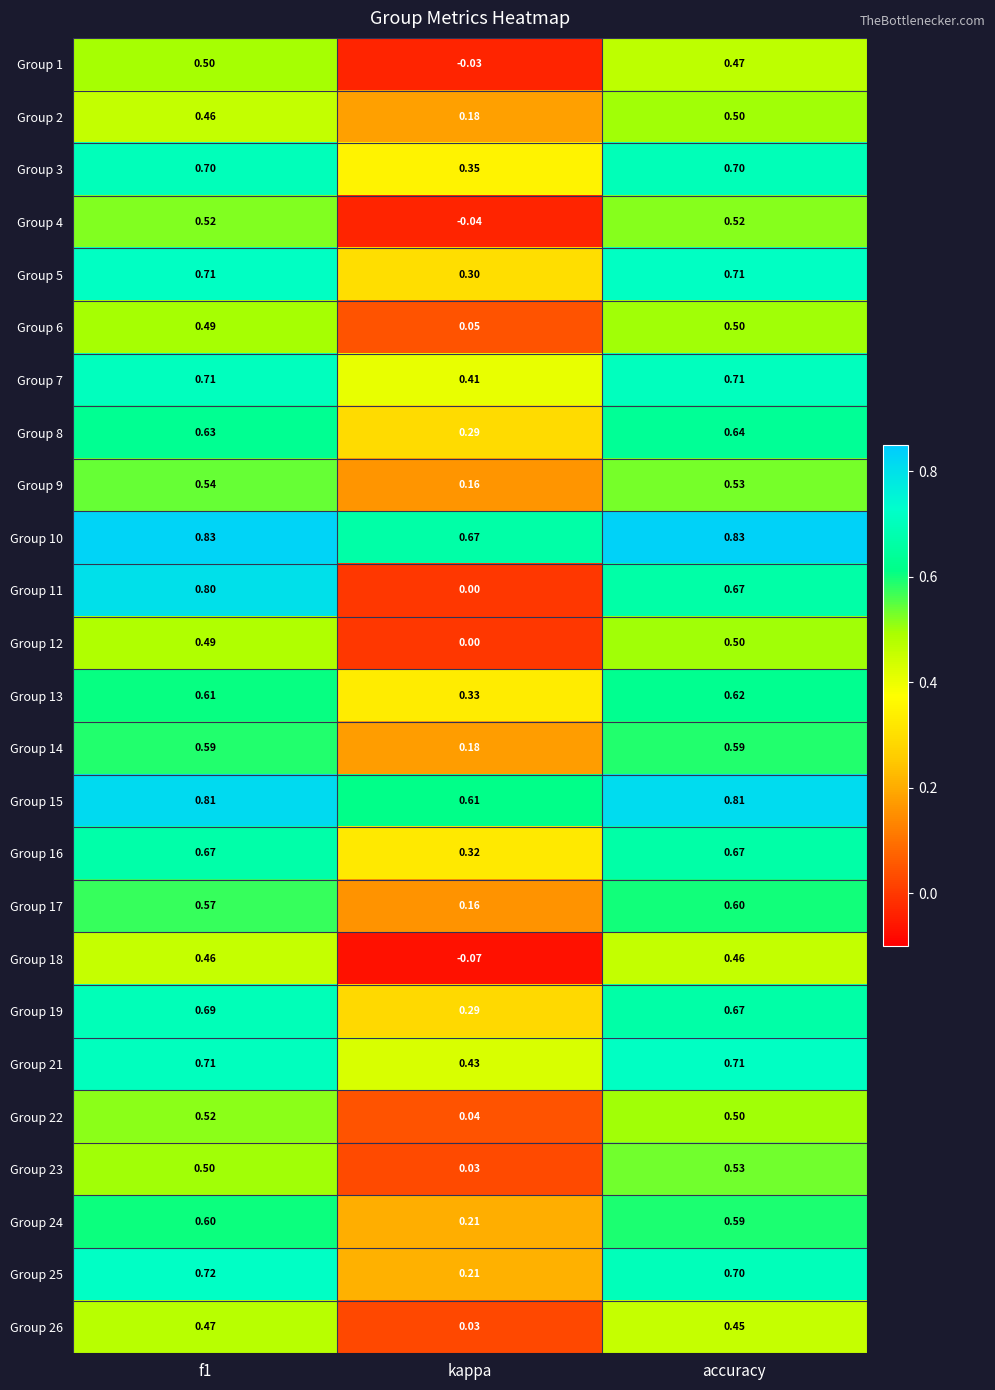

How many series are shown in this chart?

25